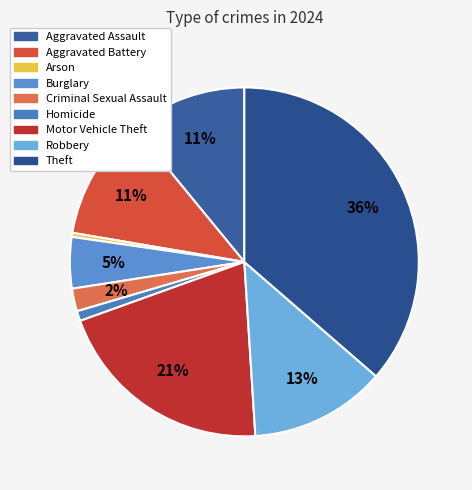

Rank the categories by value from highest to lowest.

Theft, Motor Vehicle Theft, Robbery, Aggravated Battery, Aggravated Assault, Burglary, Criminal Sexual Assault, Homicide, Arson